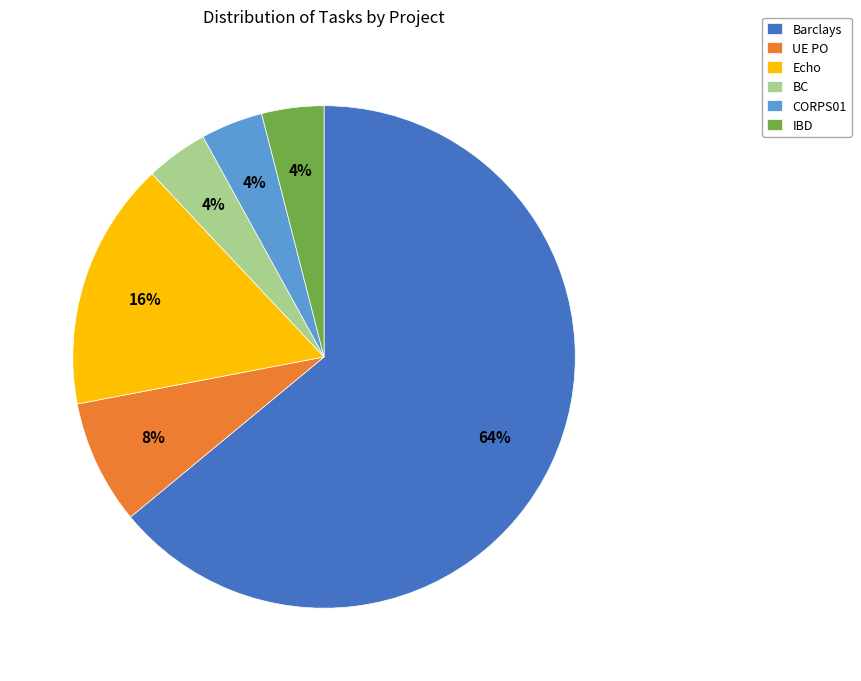

True or false: Echo accounts for 2% of the total.

False